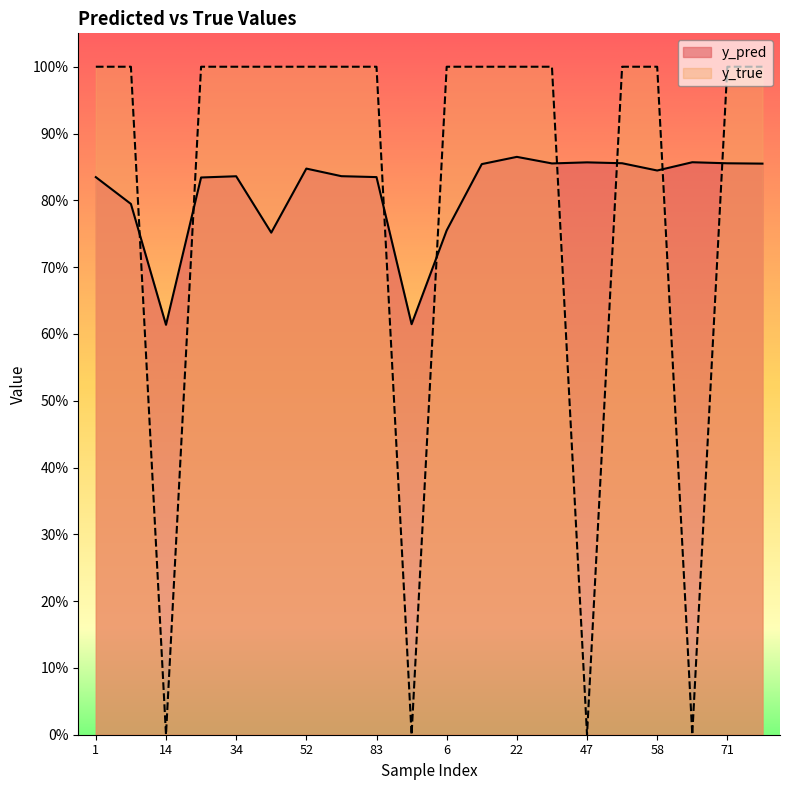

Is it true that y_pred equals 0.3 at 80?

False